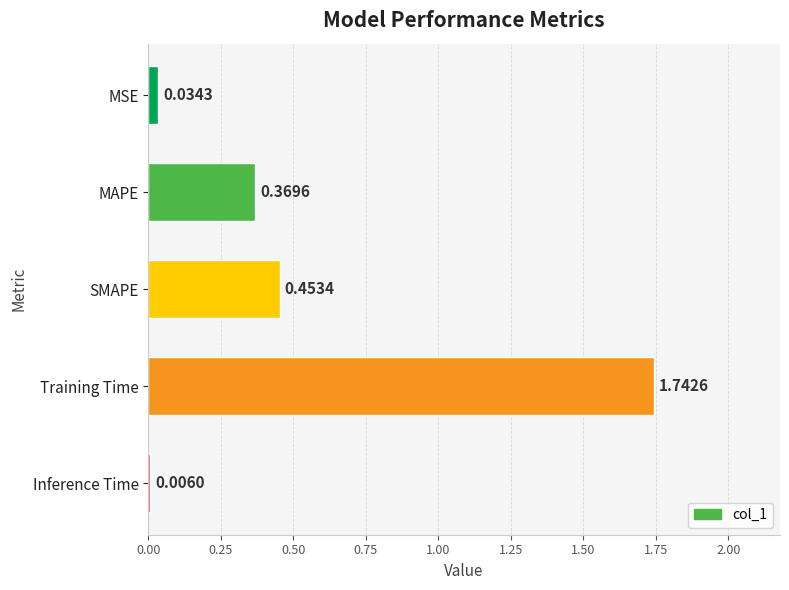

Where is the data nearest to the value 0?

Inference Time